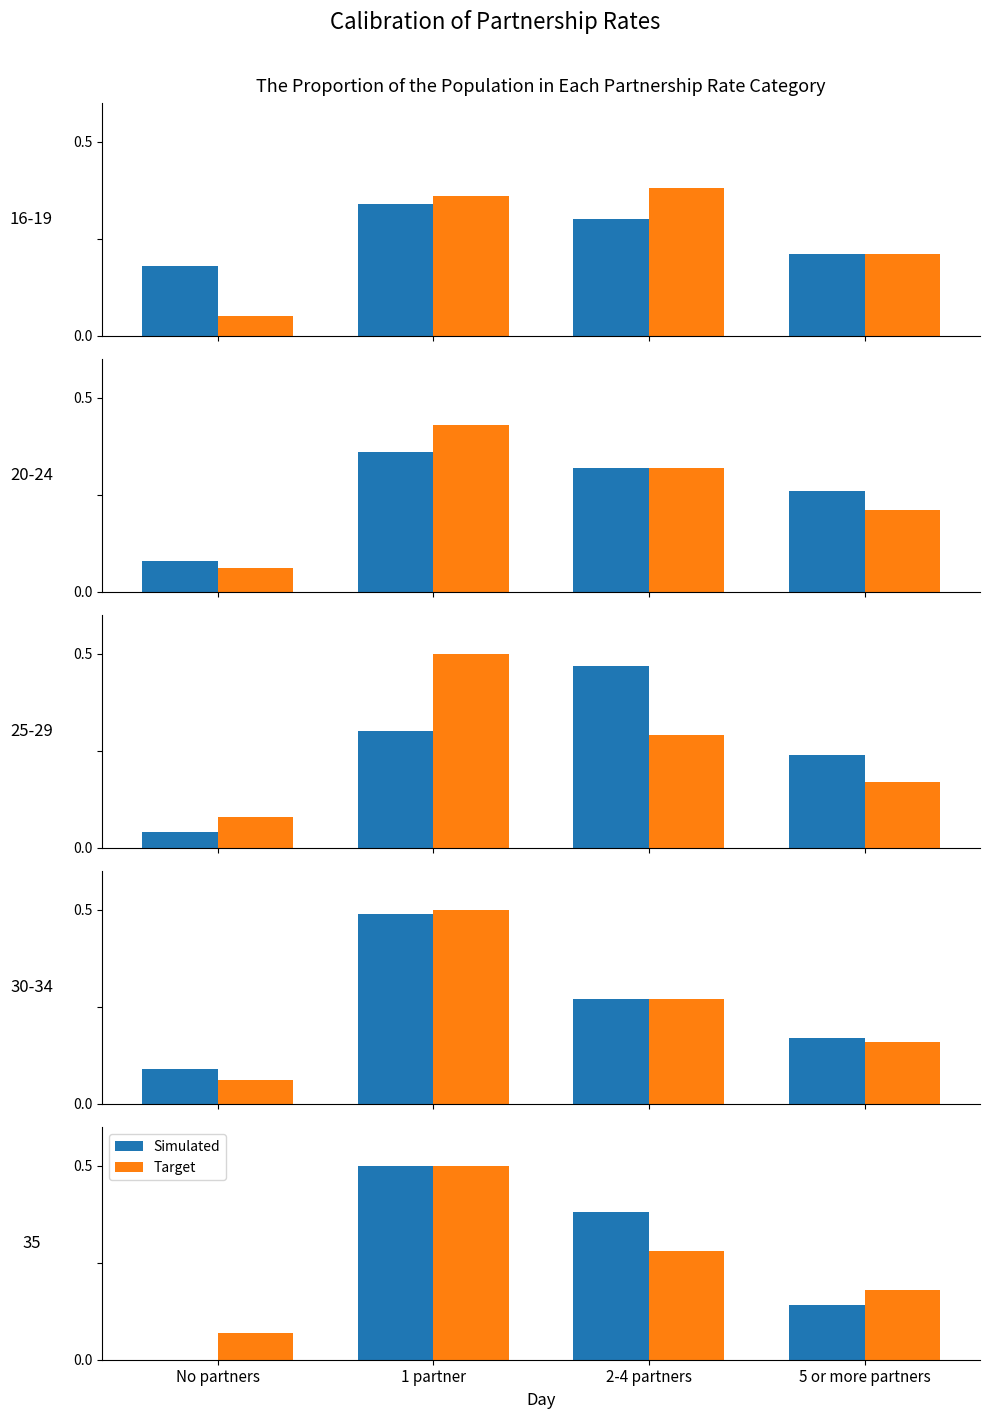

At which label does Simulated reach its minimum?

No partners